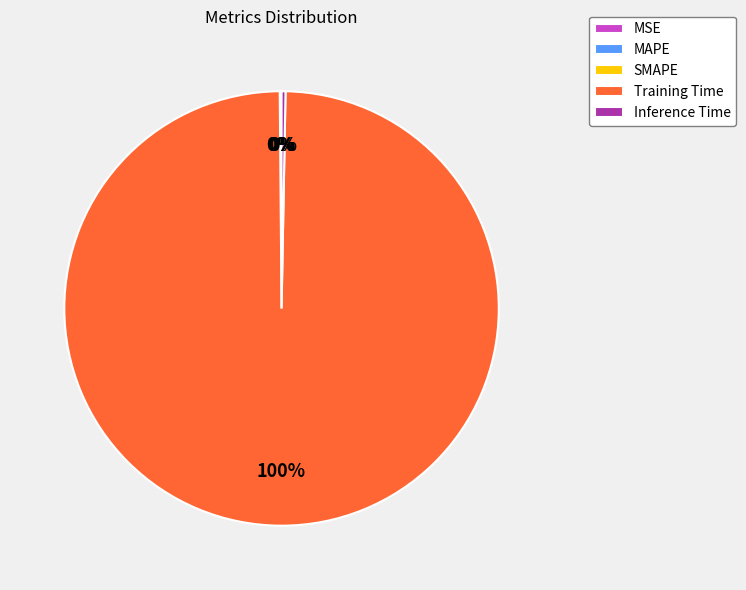

Which slice is the largest?

Training Time